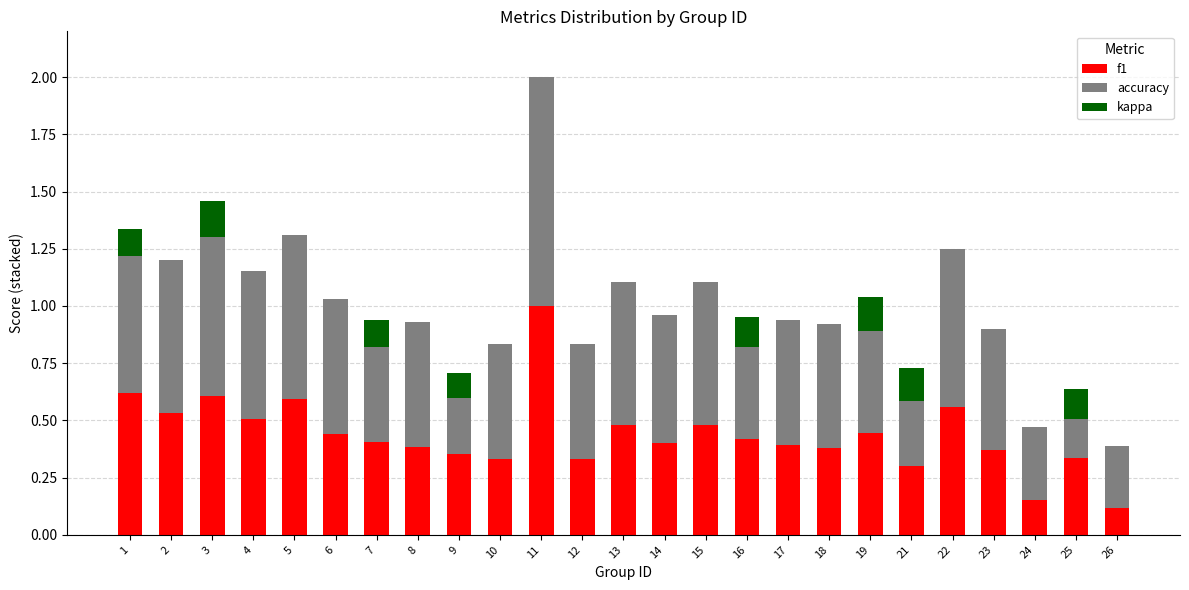

List the series in order of their peak value, highest first.

f1, accuracy, kappa